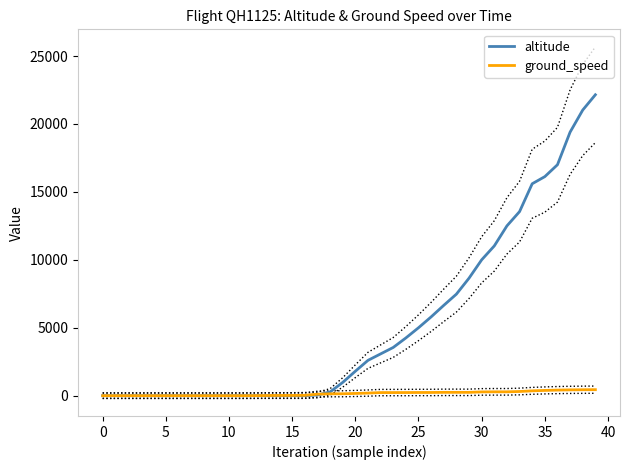

List the series in order of their peak value, highest first.

altitude, ground_speed